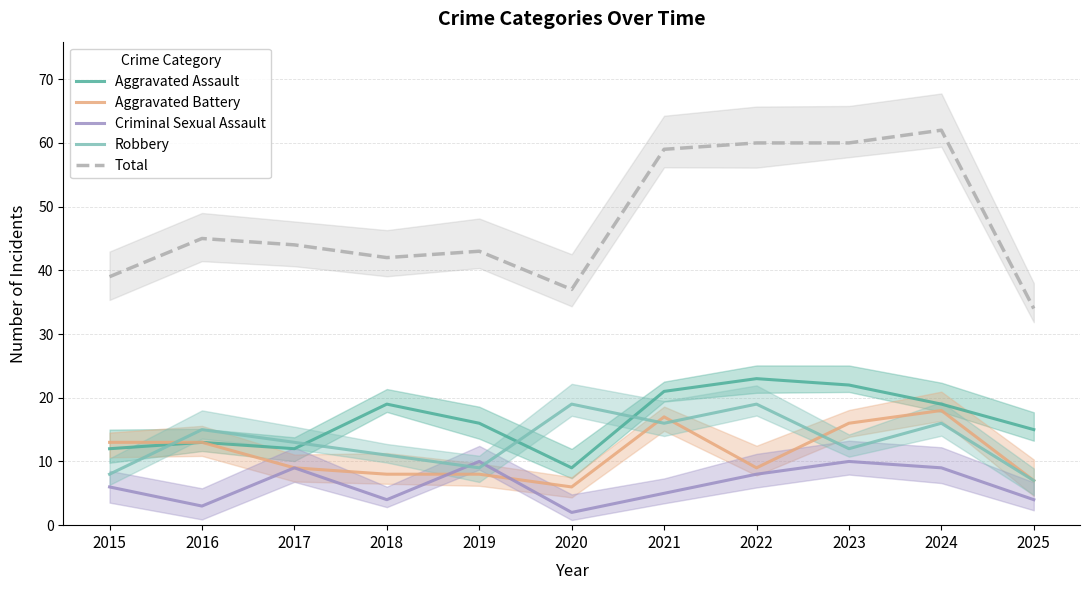

Reading left to right, what are all the values shown in this chart?

Aggravated Assault: 12	13	12	19	16	9	21	23	22	19	15
Aggravated Battery: 13	13	9	8	8	6	17	9	16	18	7
Criminal Sexual Assault: 6	3	9	4	10	2	5	8	10	9	4
Robbery: 8	15	13	11	9	19	16	19	12	16	7
Total: 39	45	44	42	43	37	59	60	60	62	34